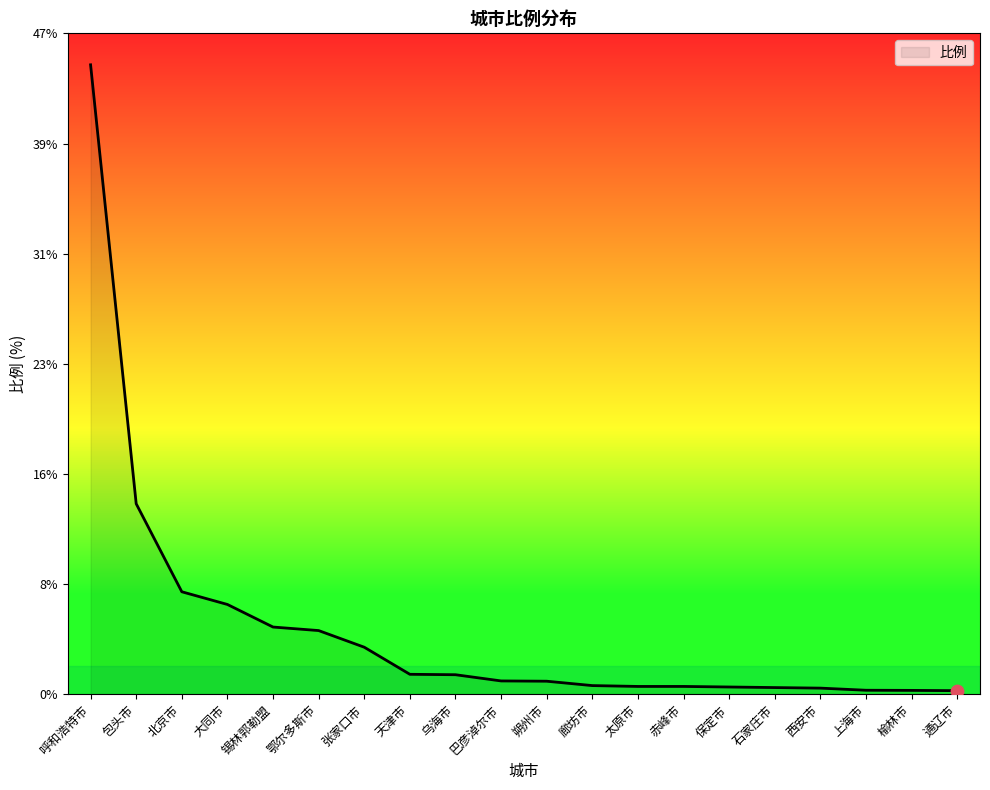

What is the change in value from 鄂尔多斯市 to 张家口市?

-1.2